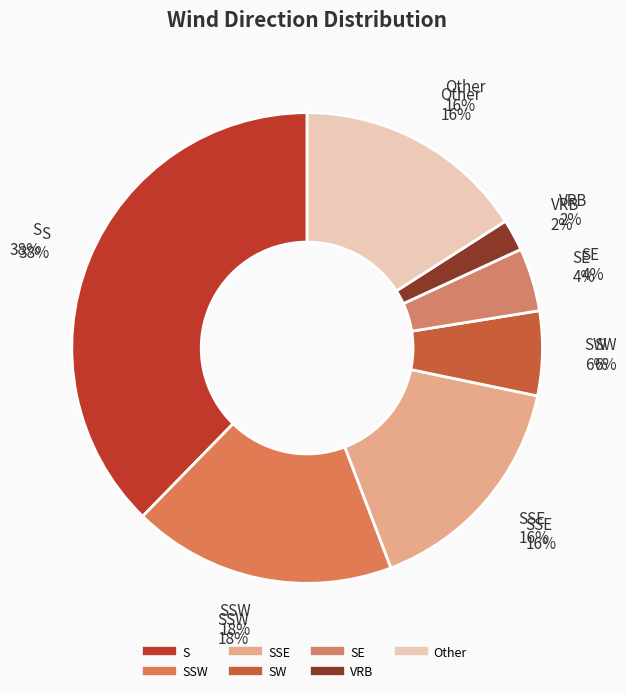

How many segments does this pie chart have?

7